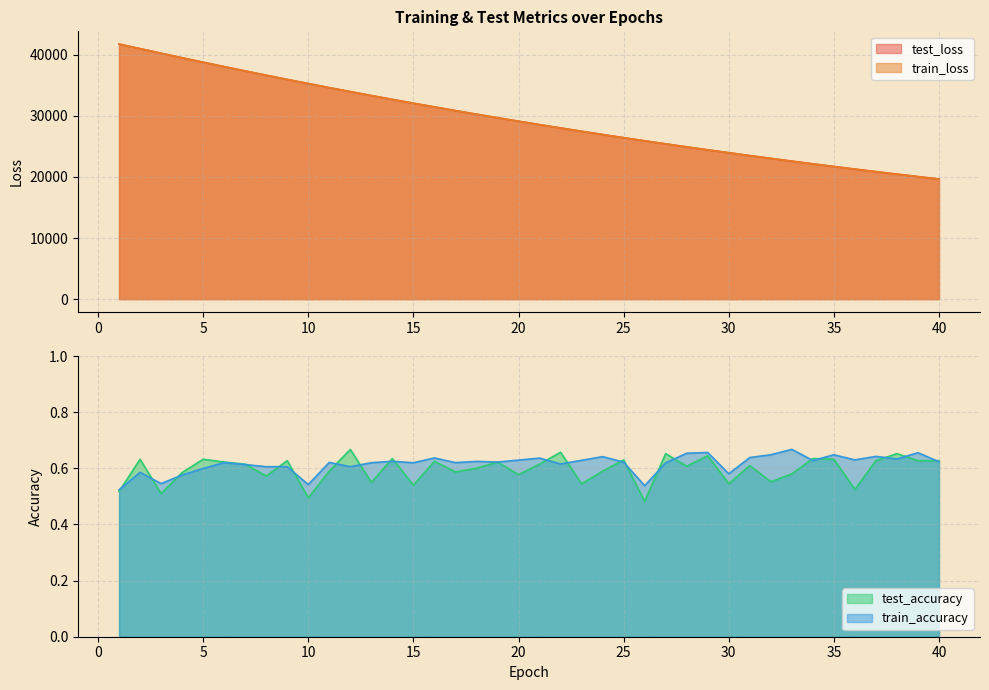

Does the chart display data point markers on the line(s)?

No